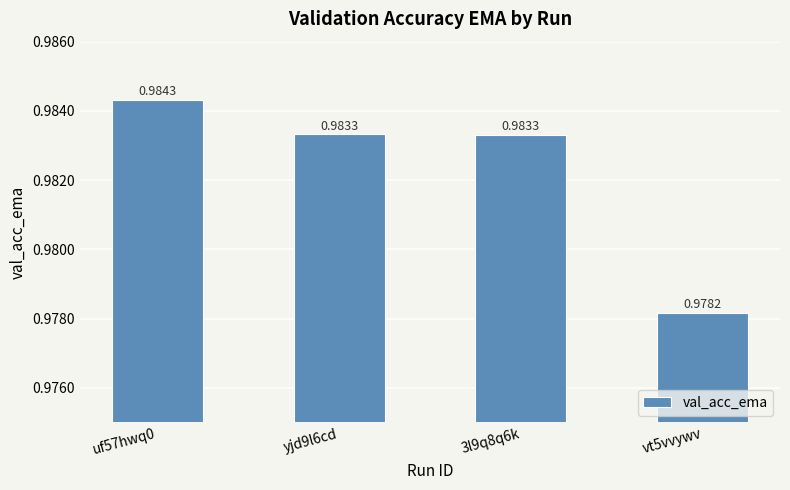

Which label corresponds to the largest value in the chart?

uf57hwq0